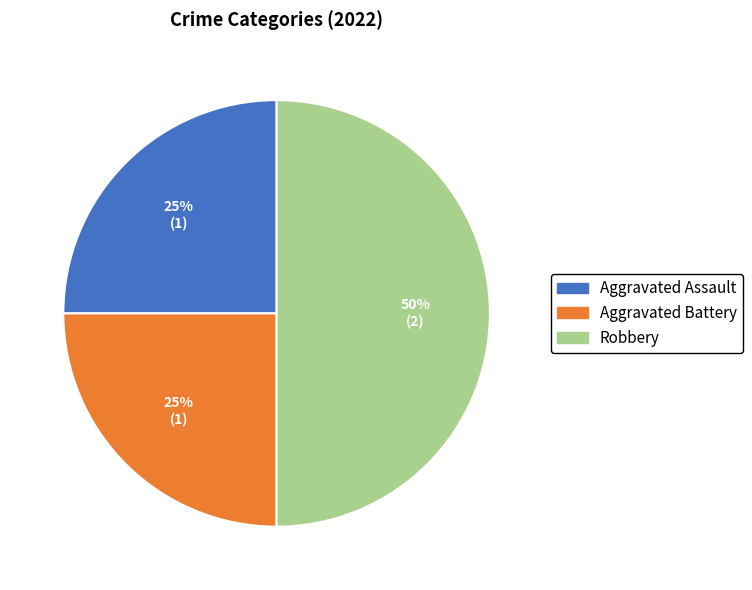

Is Aggravated Battery the majority of the pie?

No